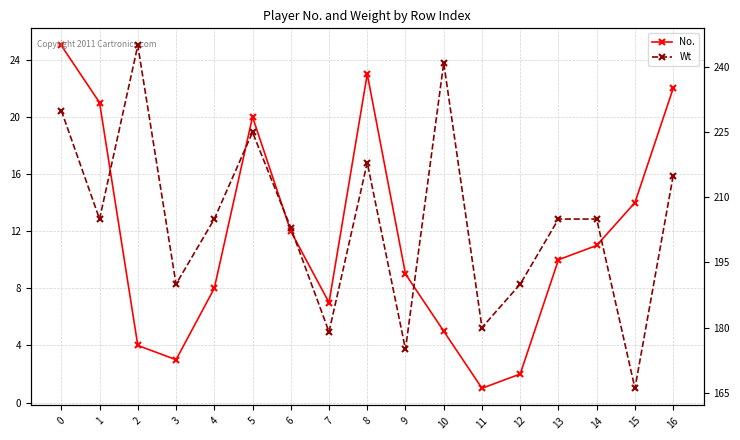

True or false: Wt and No. intersect in this chart.

False